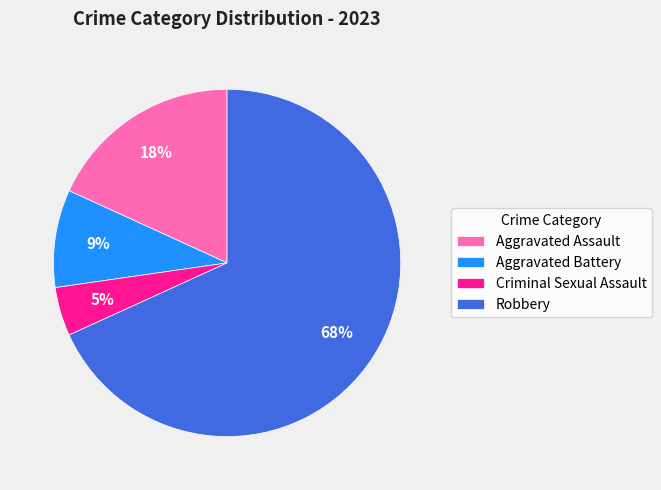

To the nearest percent, what is the combined percentage of Aggravated Assault and Robbery?

86%